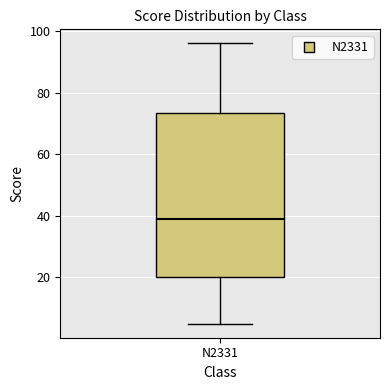

Where does the median line of the box for N2331 sit on the y-axis? The values are not printed on the chart, so give them approximately, as read against the axis.

40